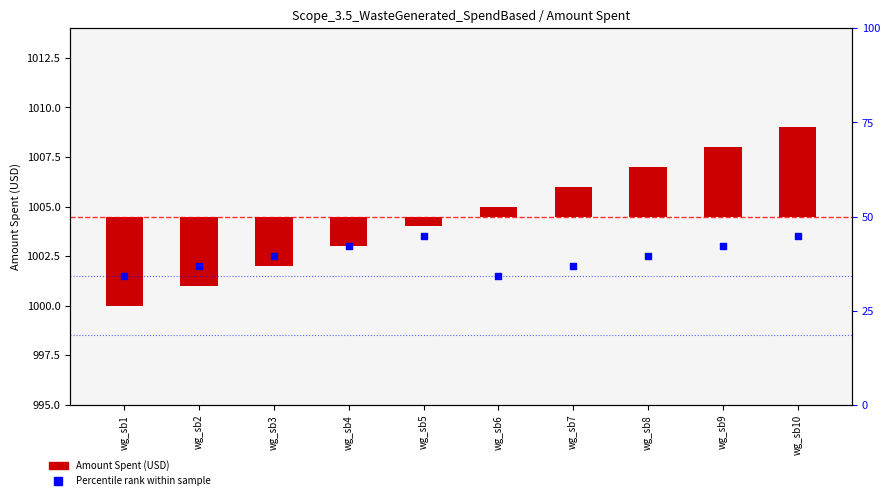

Which series contains the lowest Y value?

Amount Spent